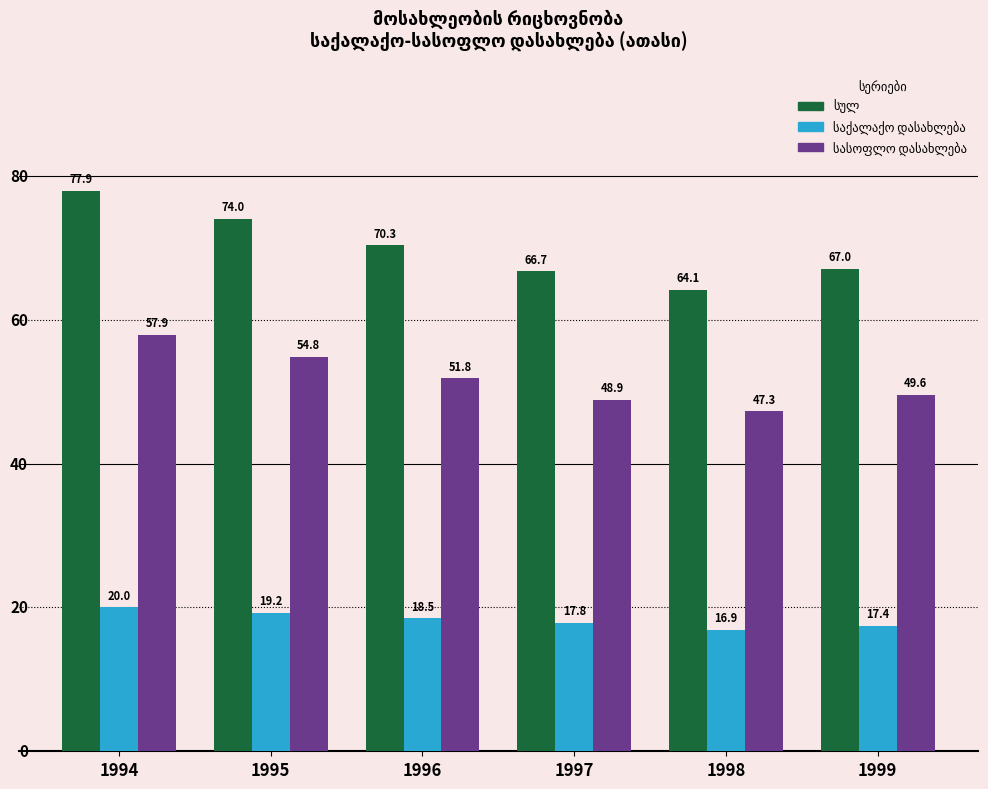

What is the spread (max minus min) of values at 1999?

49.6